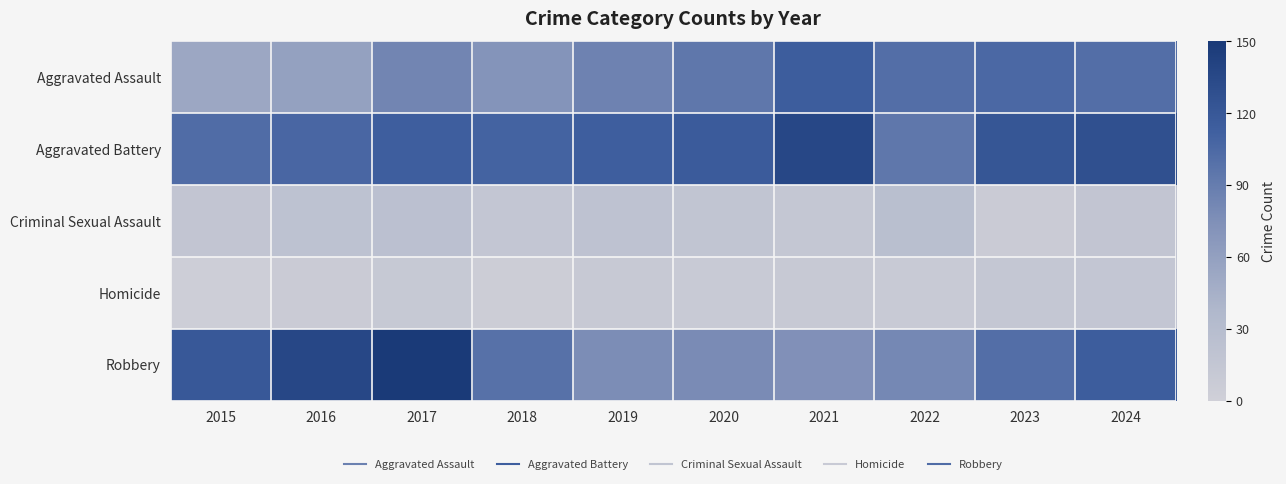

List the series in order of their peak value, highest first.

Robbery, Aggravated Battery, Aggravated Assault, Criminal Sexual Assault, Homicide